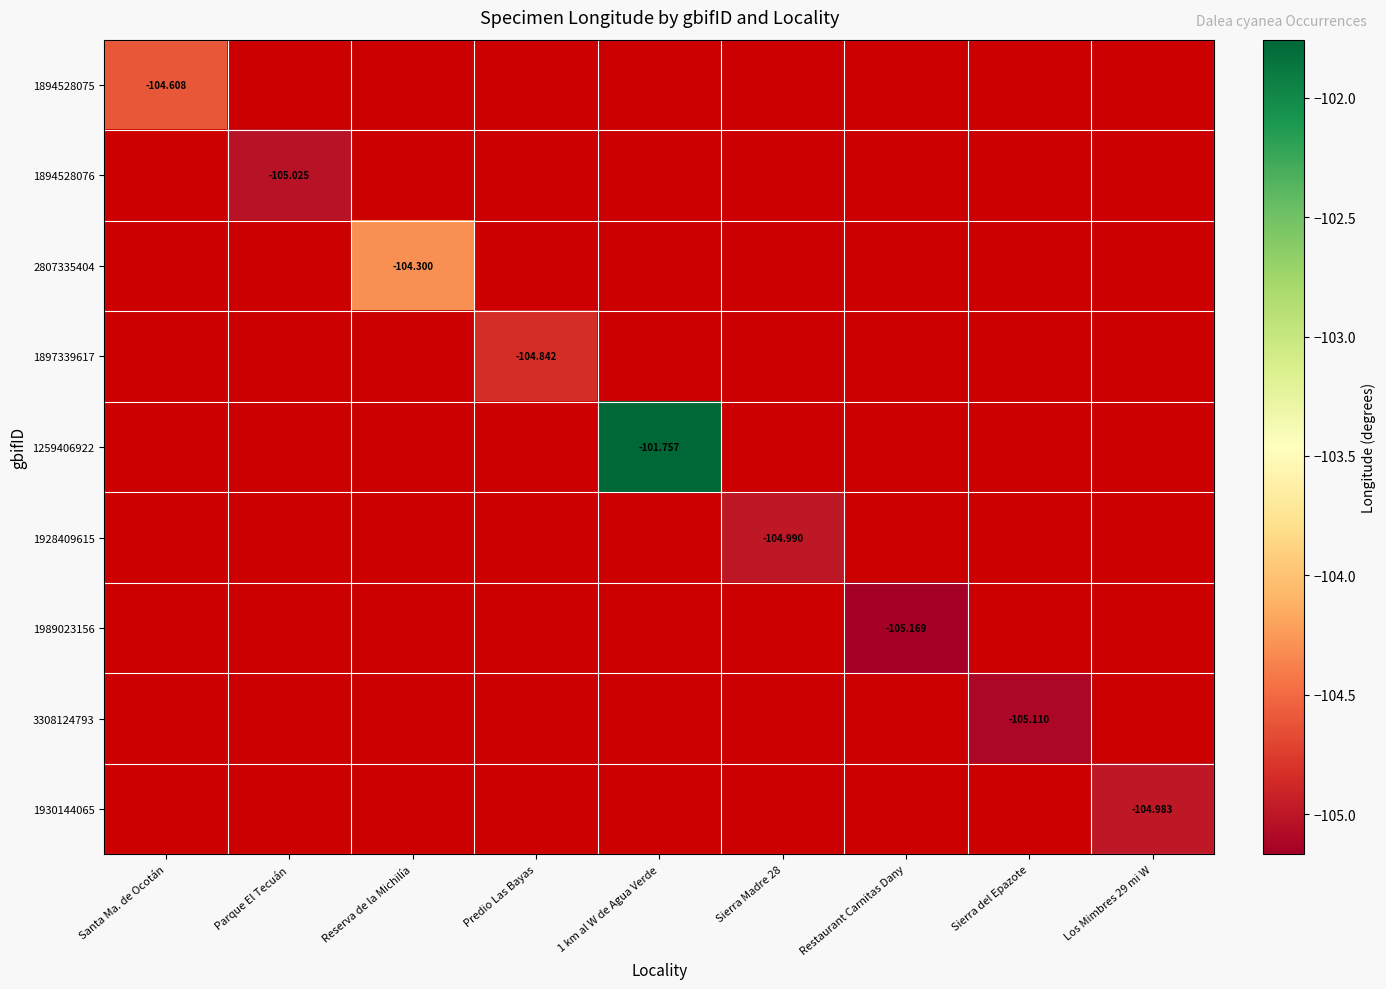

Which category has the highest value across all series?

1 km al W de Agua Verde